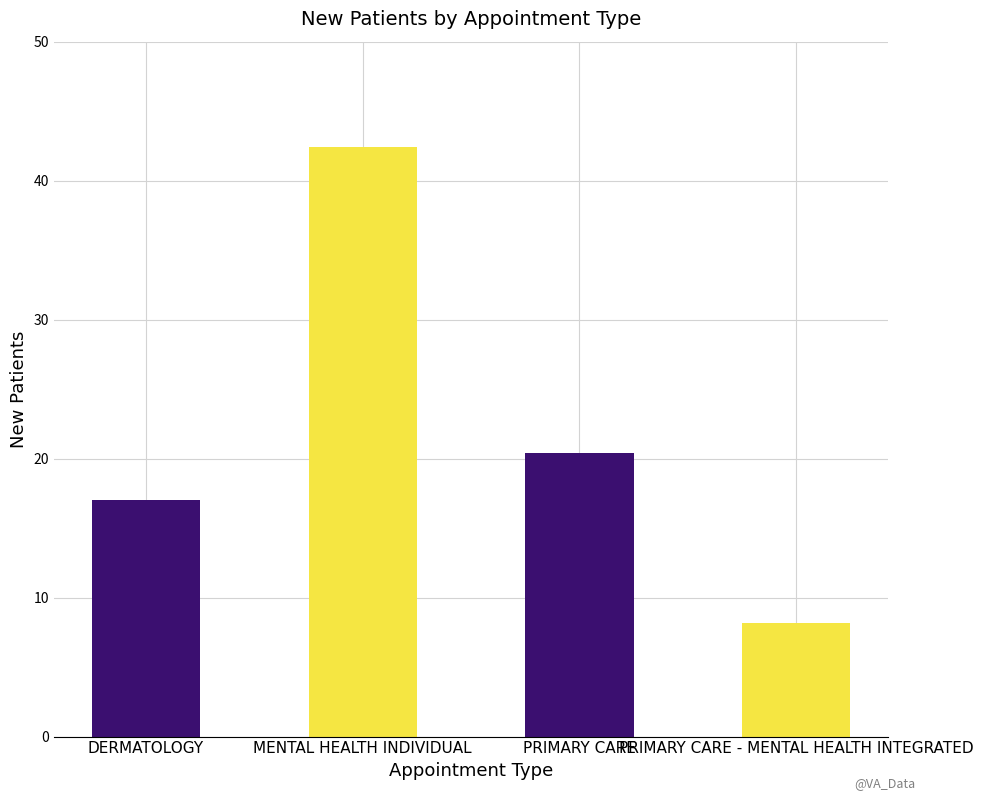

Reading left to right, transcribe all the data shown in this chart.

17.0	42.4	20.4	8.2